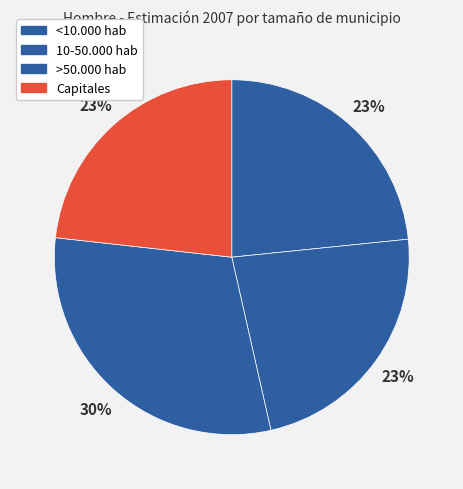

What is the smallest slice in the pie chart?

10-50.000 hab